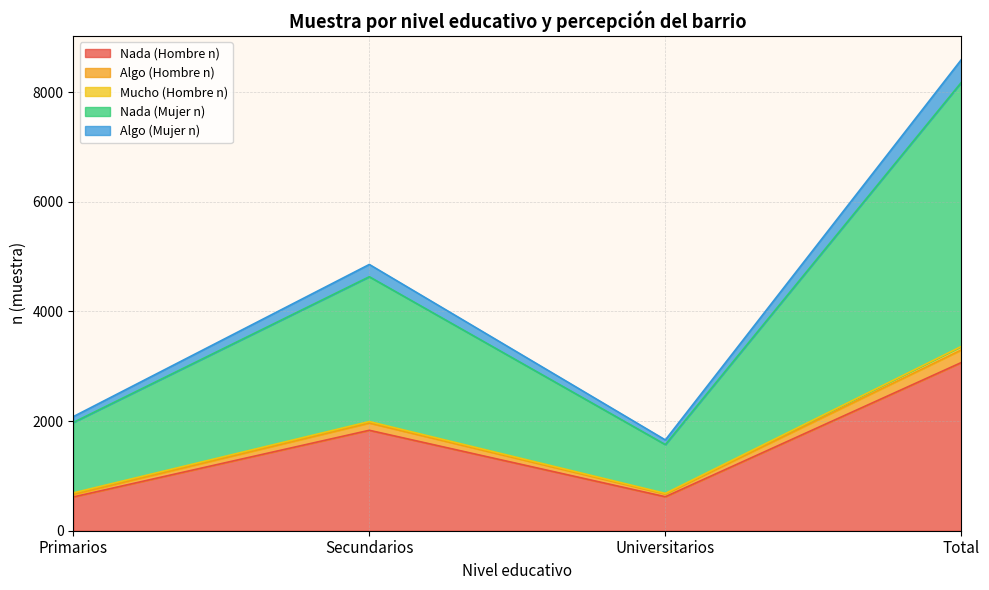

At how many categories does at least one series exceed 4251?

2